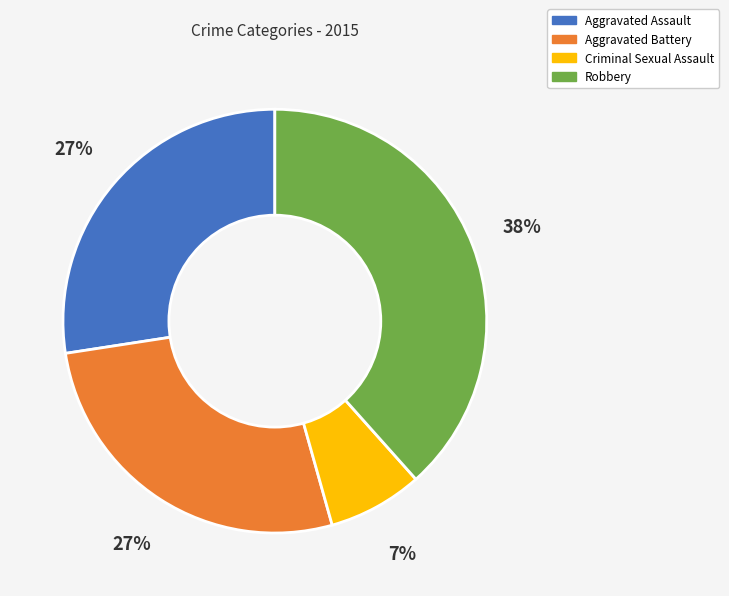

Which category has the smallest portion of the pie?

Criminal Sexual Assault